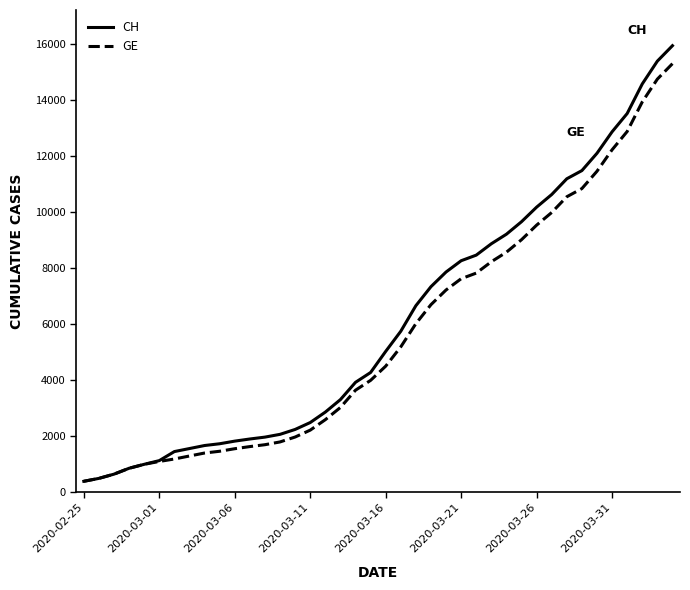

Which series has the widest spread of values?

CH